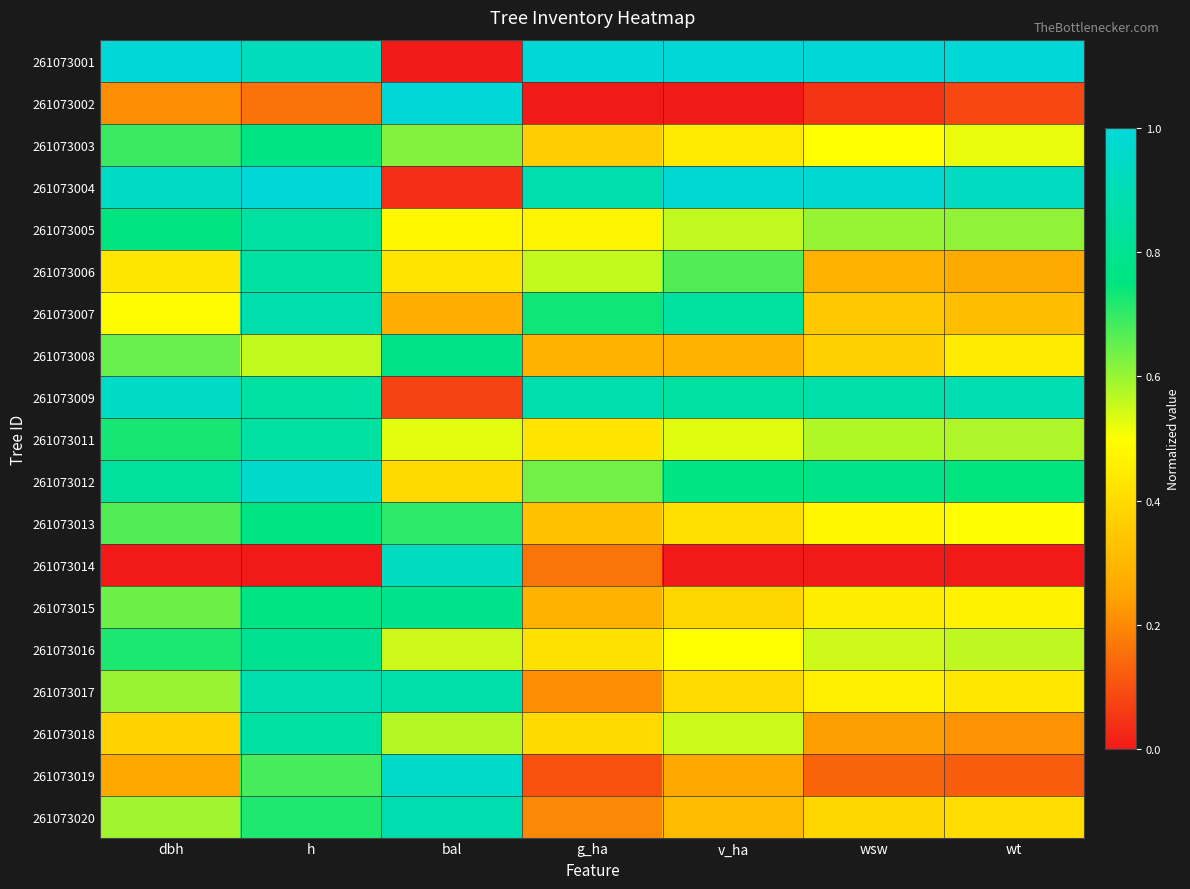

Which series has the largest total across all categories?

261073001